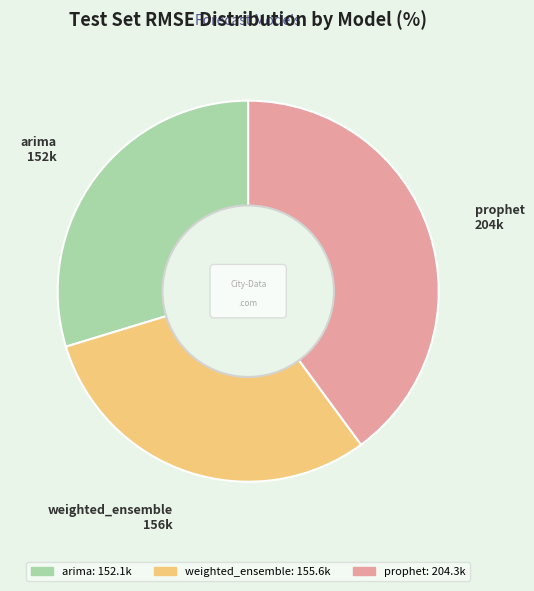

To the nearest percent, what is the combined percentage of prophet and weighted_ensemble?

70%